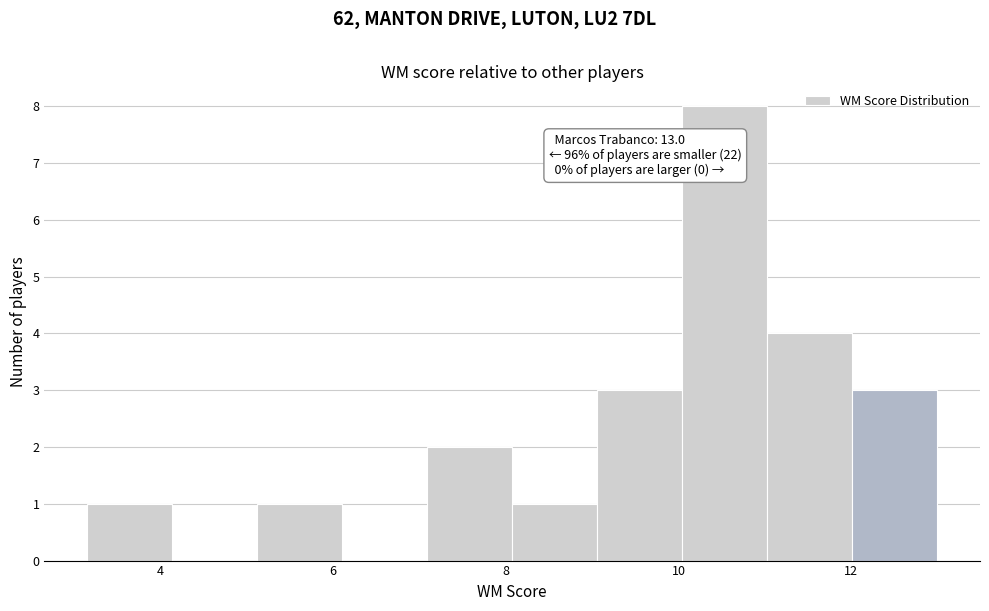

Over which range of the x-axis is the bar tallest?

10.0 to 11.0